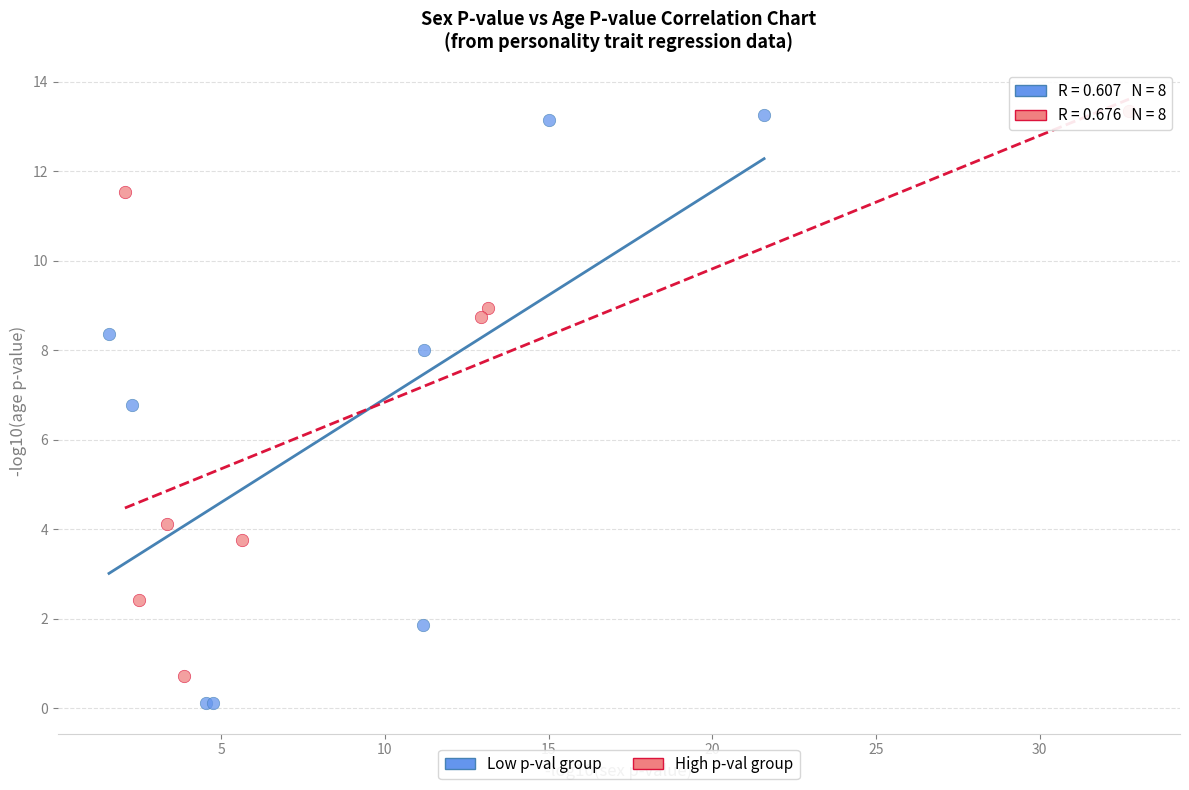

Which series contains the lowest Y value?

Low p-val group